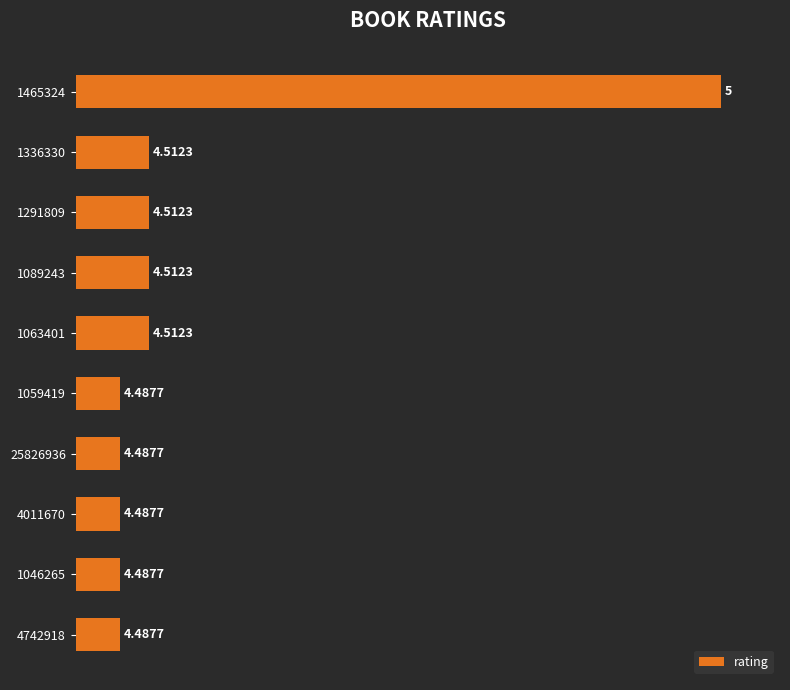

Which has a higher value, 4011670 or 1063401?

1063401